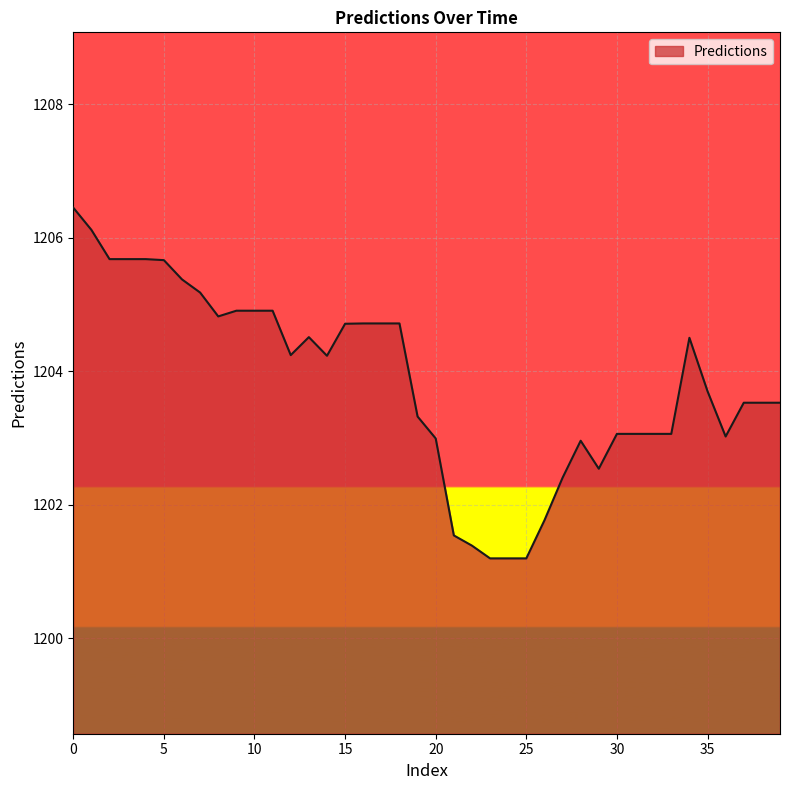

What is the difference between the maximum and minimum values?

5.3